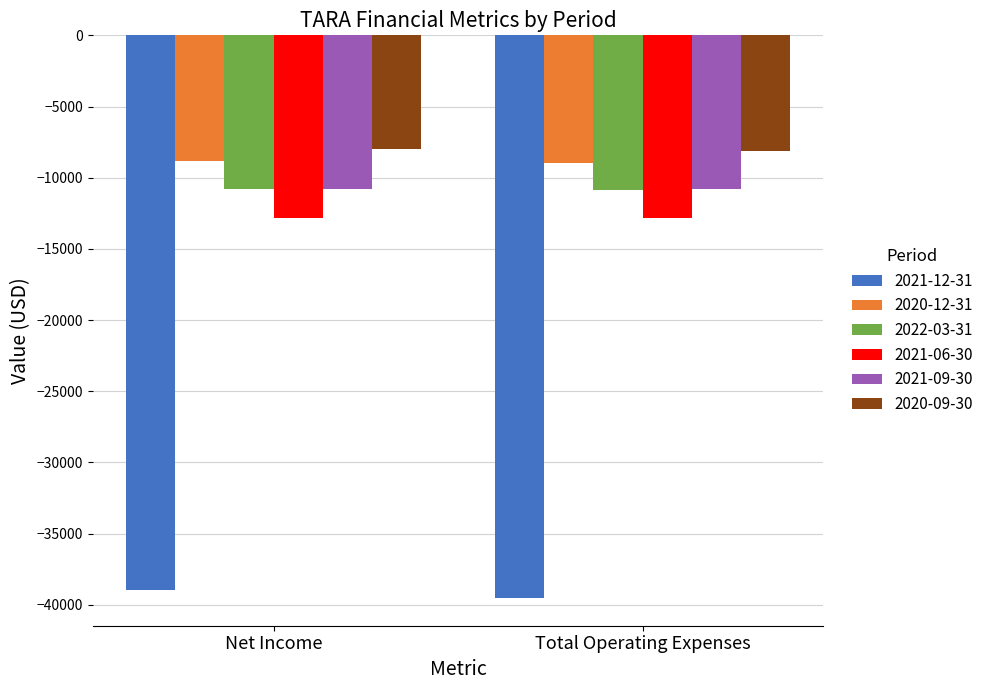

What is the average value of the 2020-12-31 series?

-8900